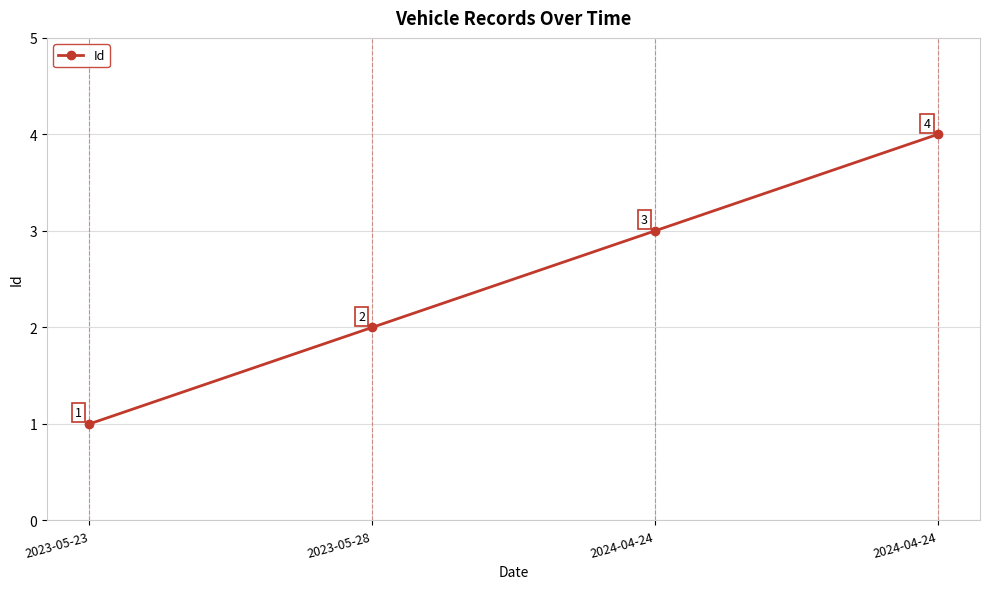

What is the smallest value displayed?

1